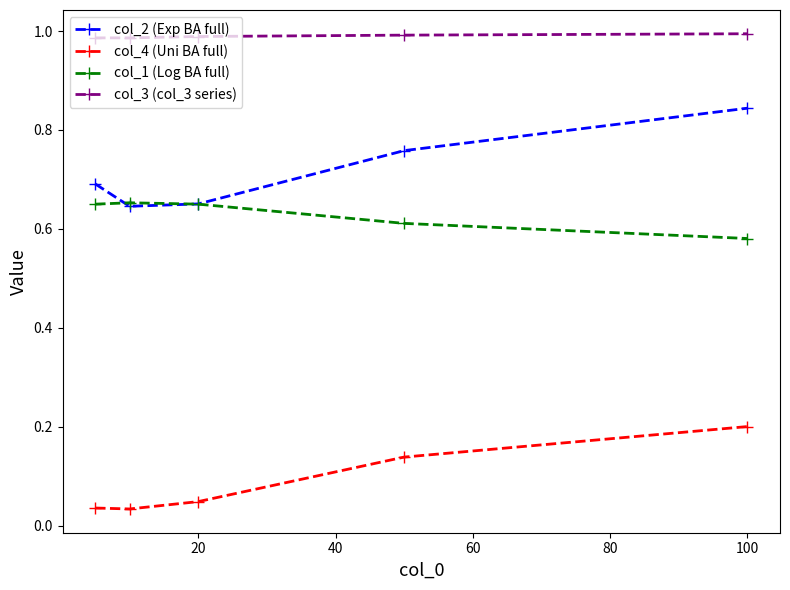

Which series has the largest total across all categories?

col_3 (col_3 series)